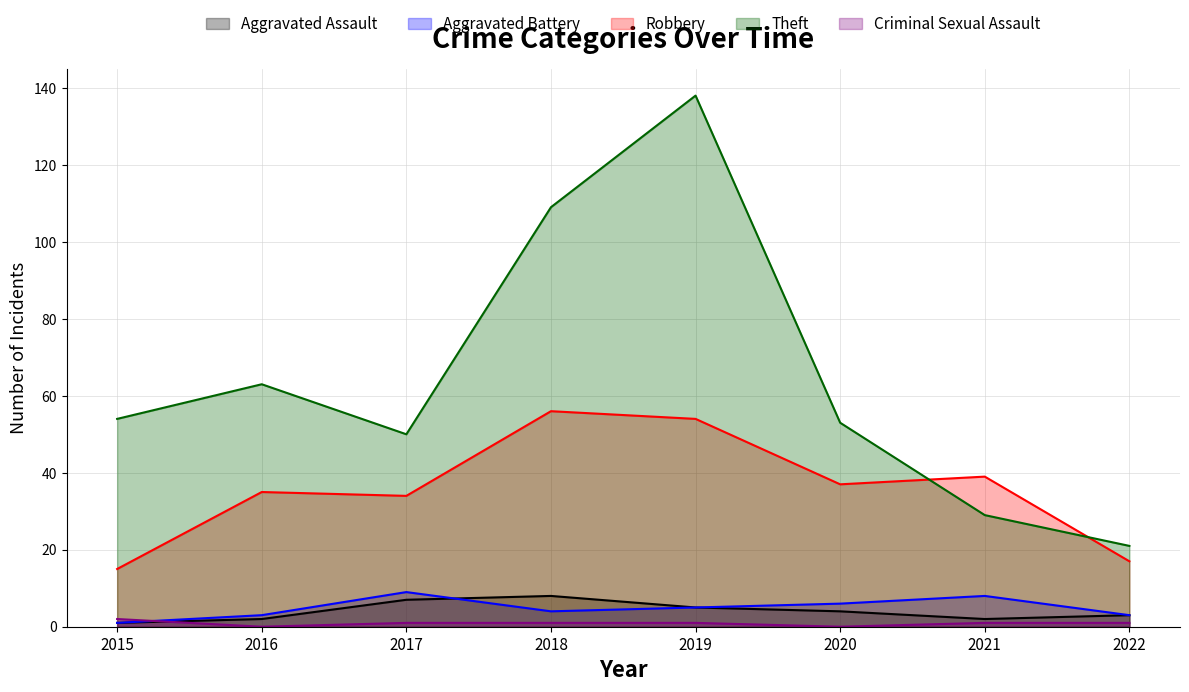

How many lines are shown in the chart?

5